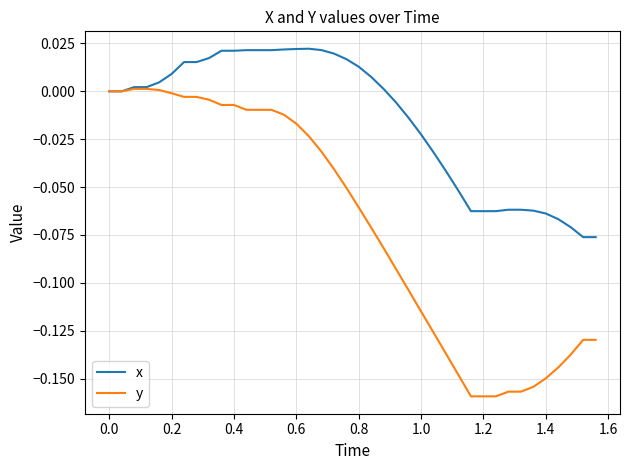

List the series in order of their peak value, highest first.

x, y